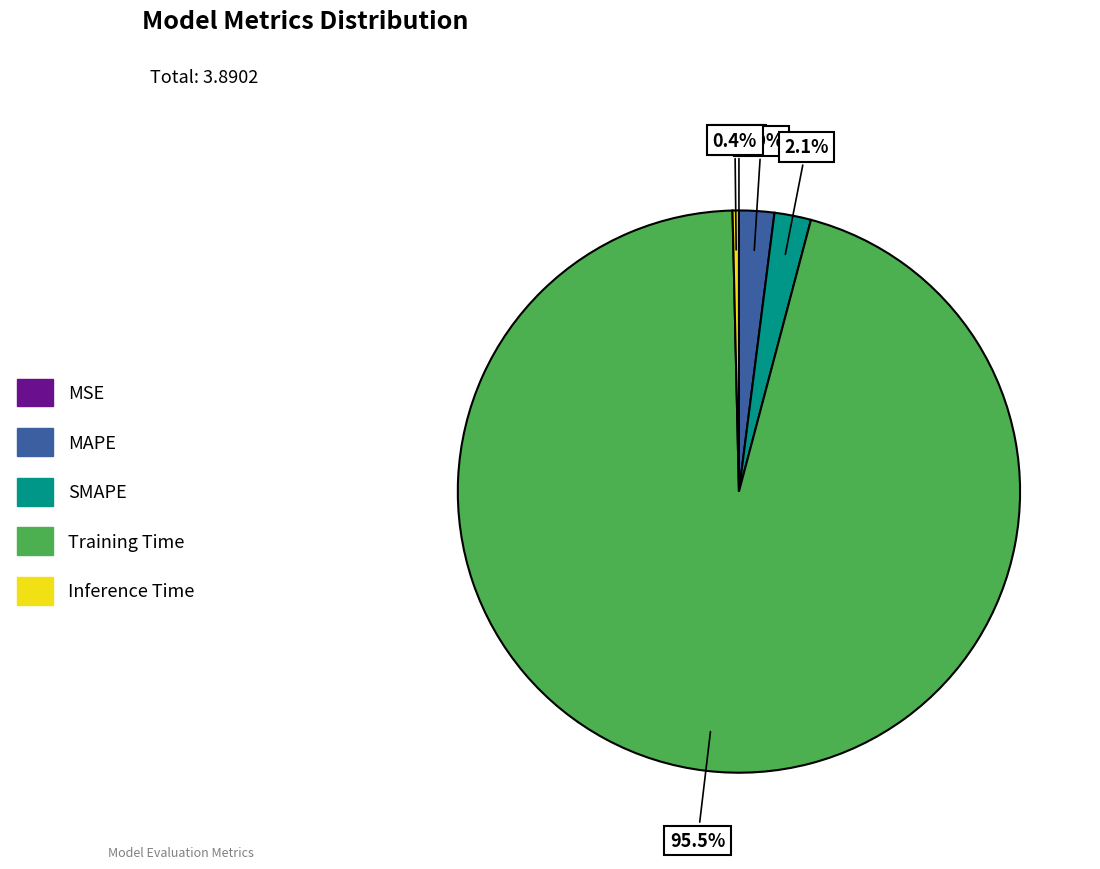

Is it true that SMAPE is 2% of the pie?

True